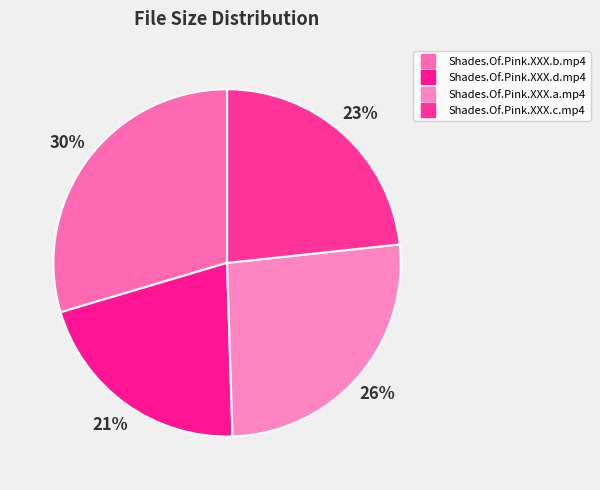

What is the change in value from Shades.Of.Pink.XXX.b.mp4 to Shades.Of.Pink.XXX.d.mp4?

-203.0